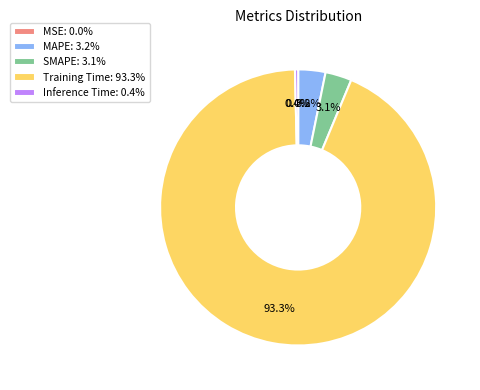

Which has a higher value, Inference Time: 0.4% or Training Time: 93.3%?

Training Time: 93.3%